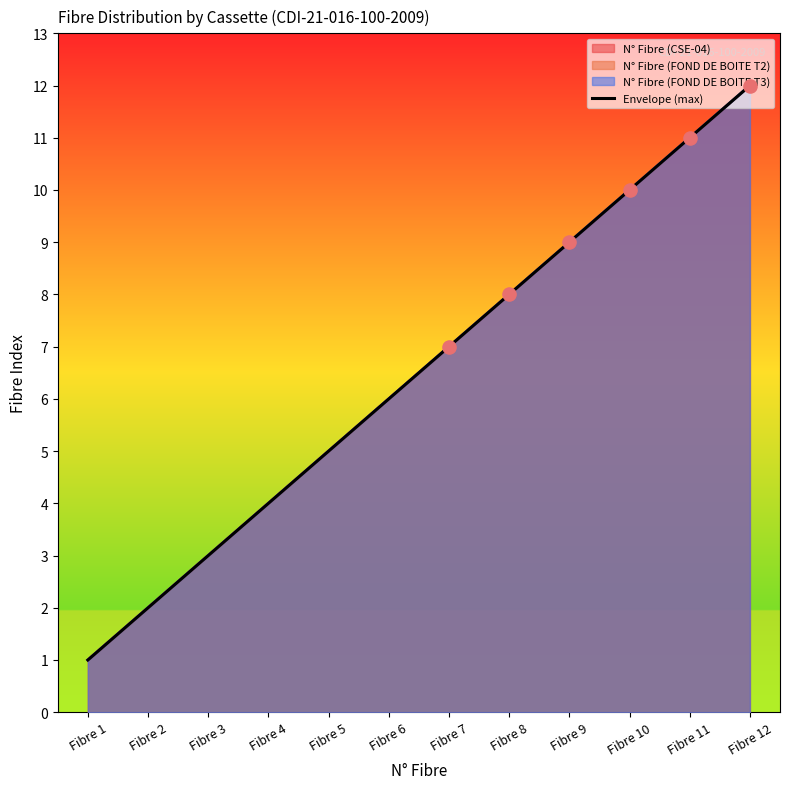

What is the change in value from Fibre 3 to Fibre 11?

+8